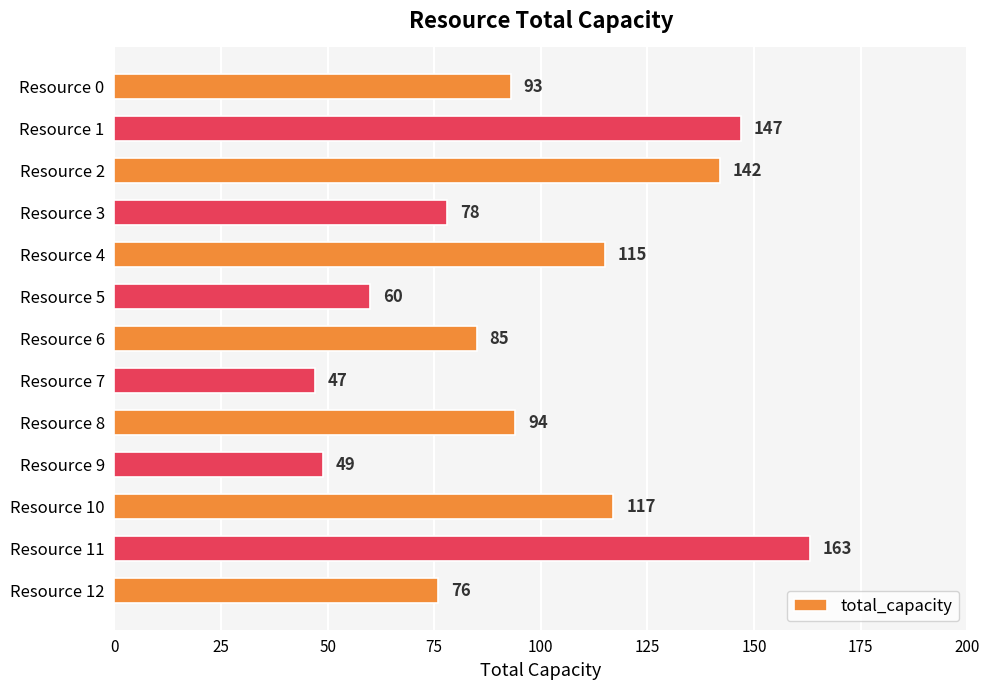

What is the value of the 6th bar from the top?

60